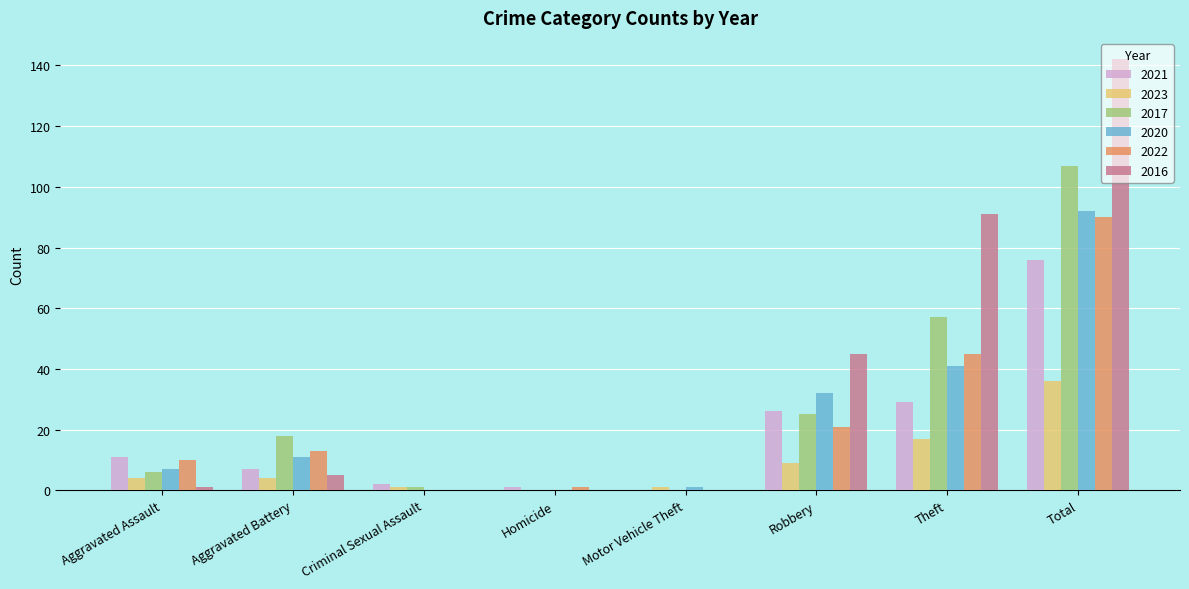

Between Aggravated Battery and Criminal Sexual Assault, which series saw the biggest shift?

2017